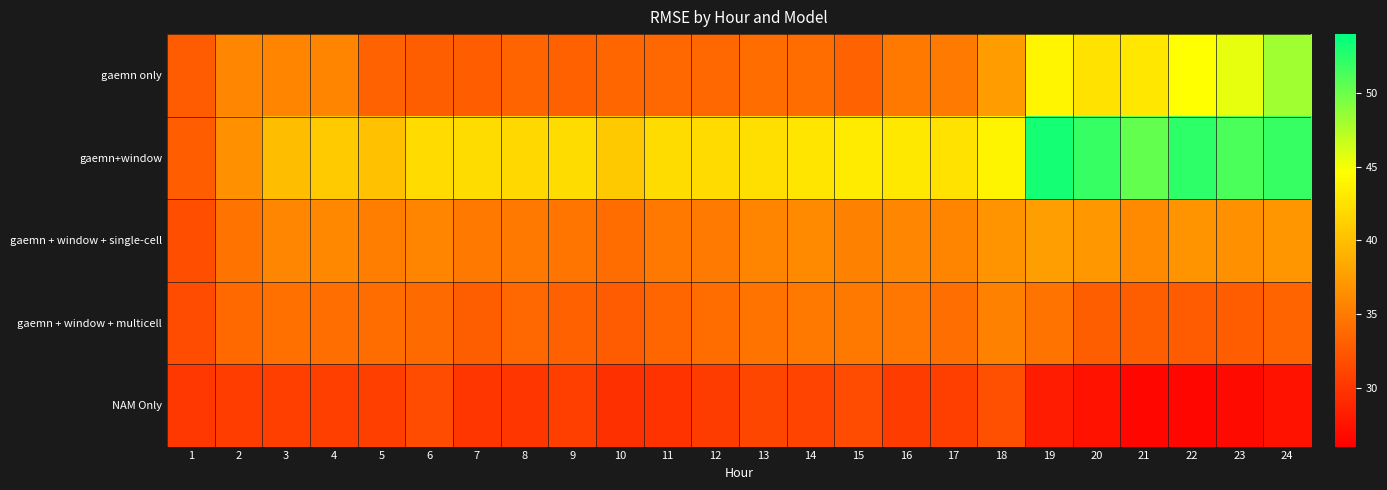

Which has a higher value, 8 or 5?

8